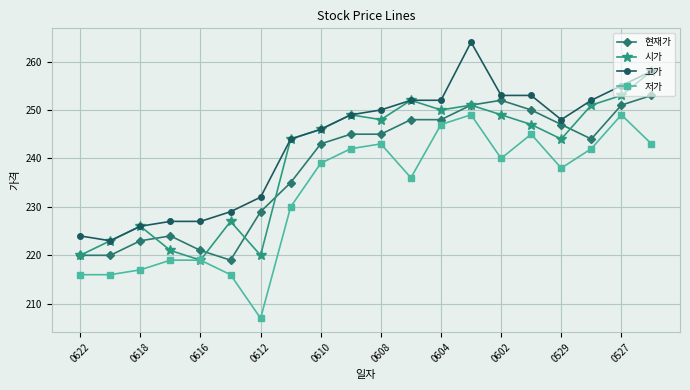

How many lines are shown in the chart?

4